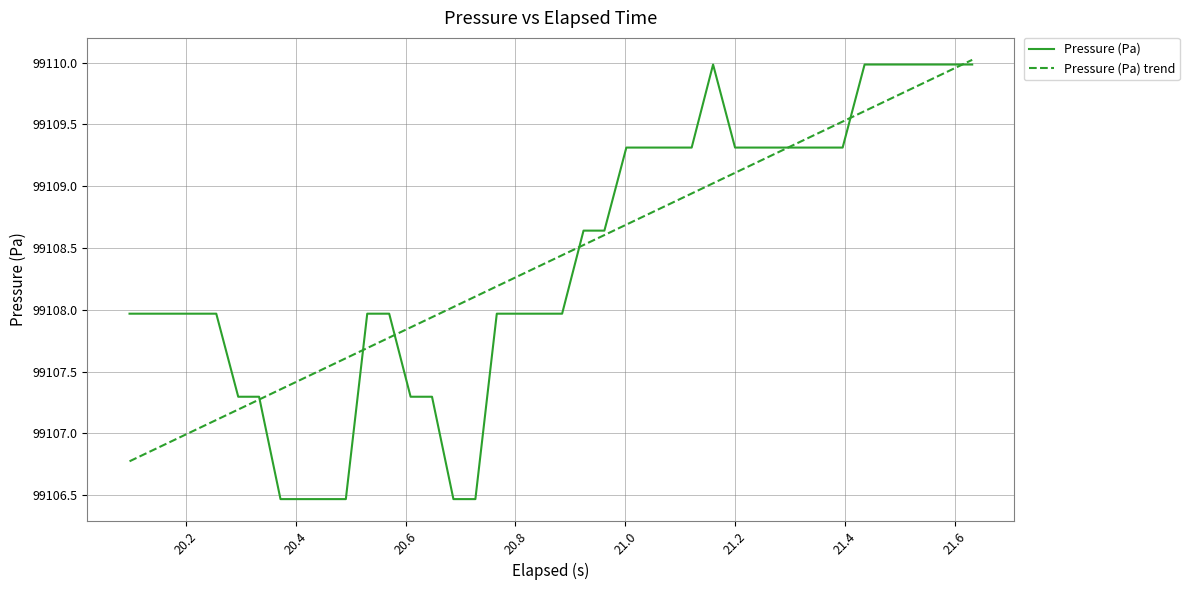

What is the greatest value displayed?

99110.0